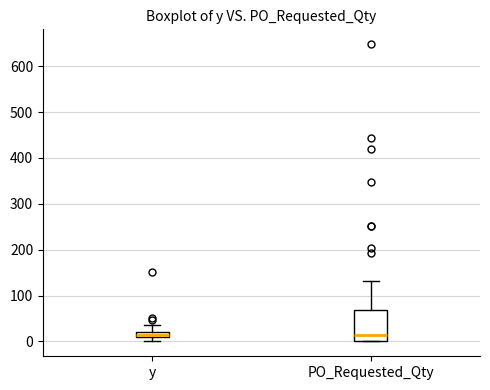

Where is the lower edge of the box for y on the y-axis? The values are not printed on the chart, so give them approximately, as read against the axis.

10